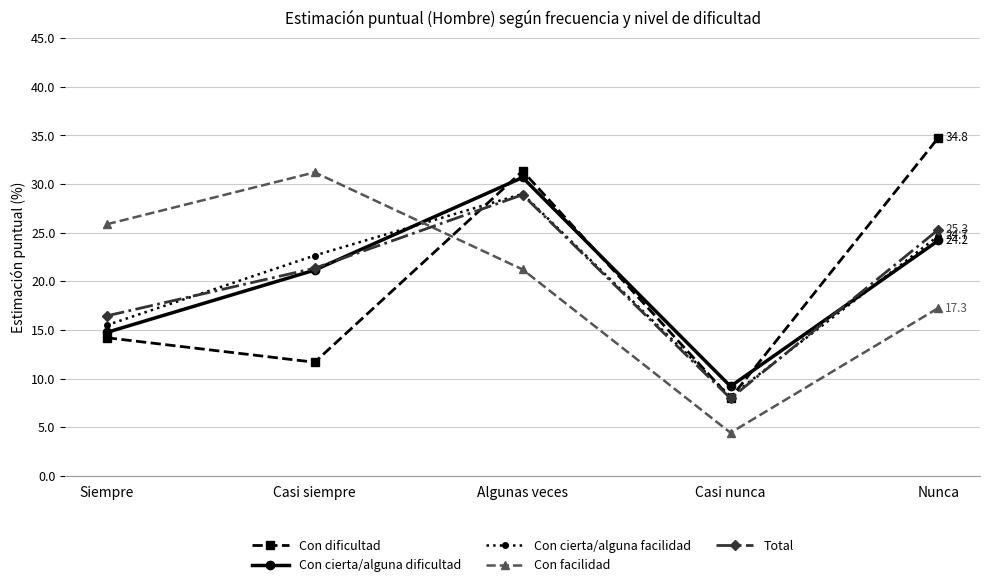

At which label is Con facilidad closest to 0?

Casi nunca